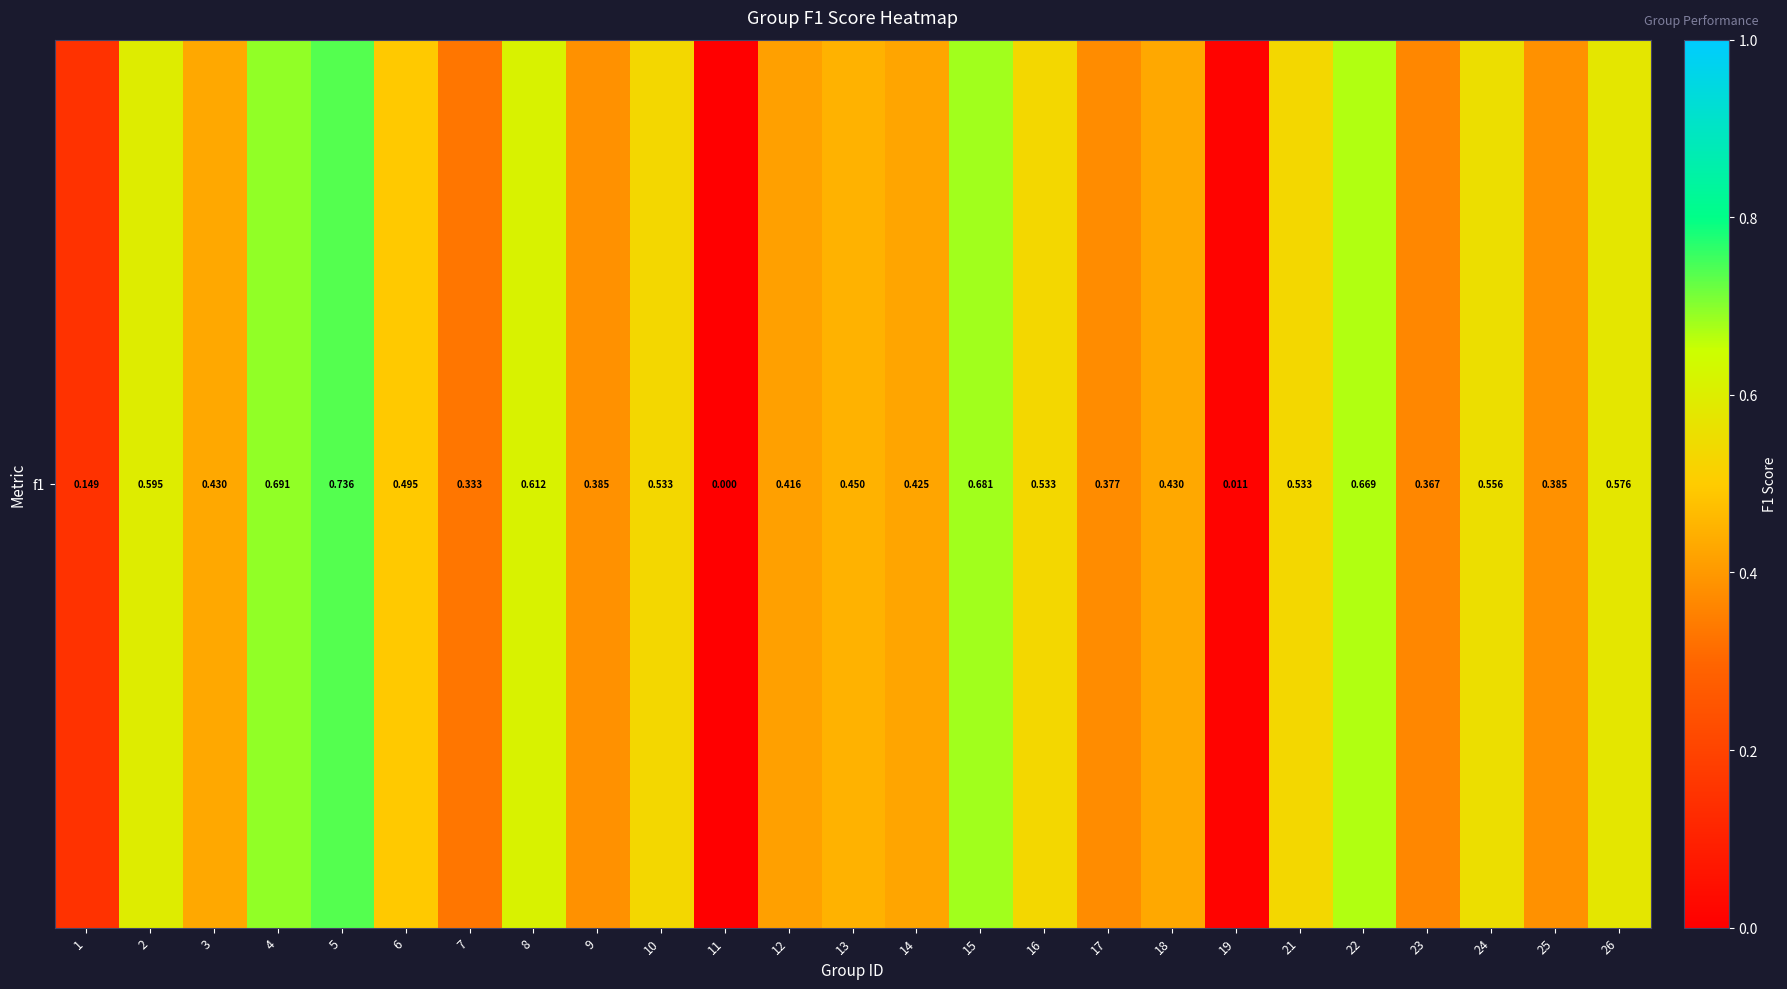

The chart shows a value of 0.3 at 21. True or false?

False